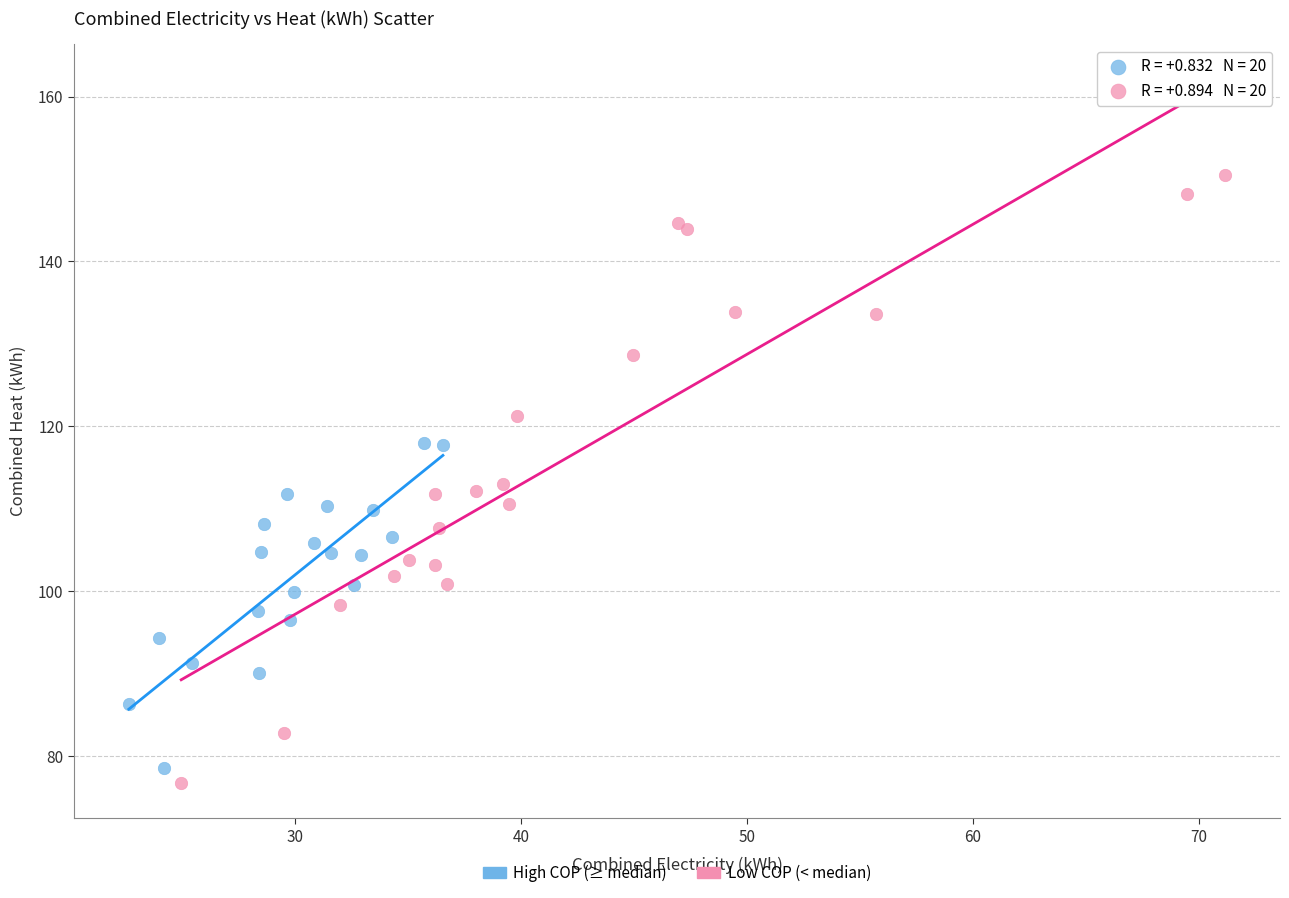

Which series reaches the minimum Y coordinate?

Low COP (< median)